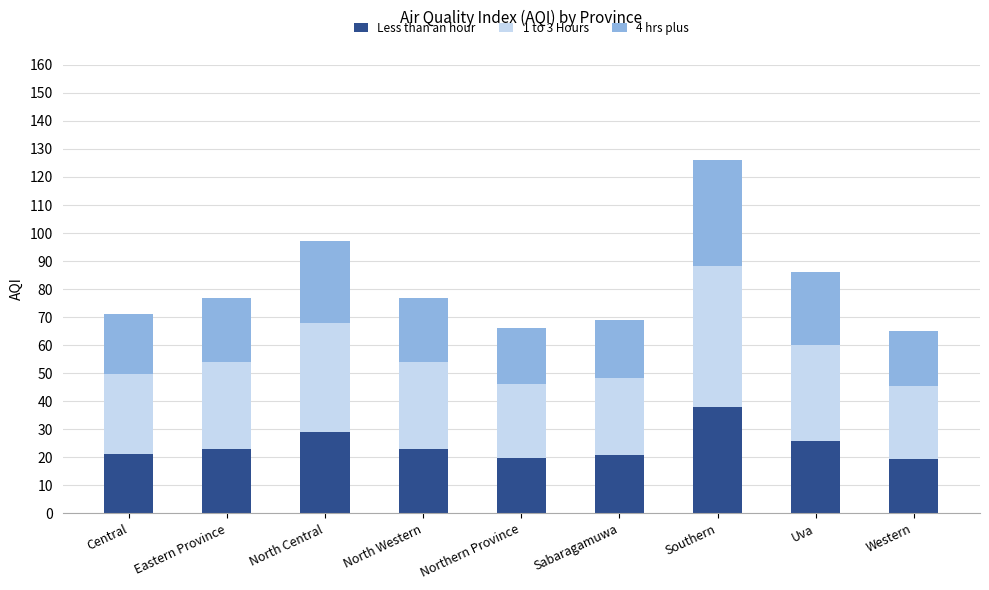

Which category has the highest value in the Less than an hour series?

Southern